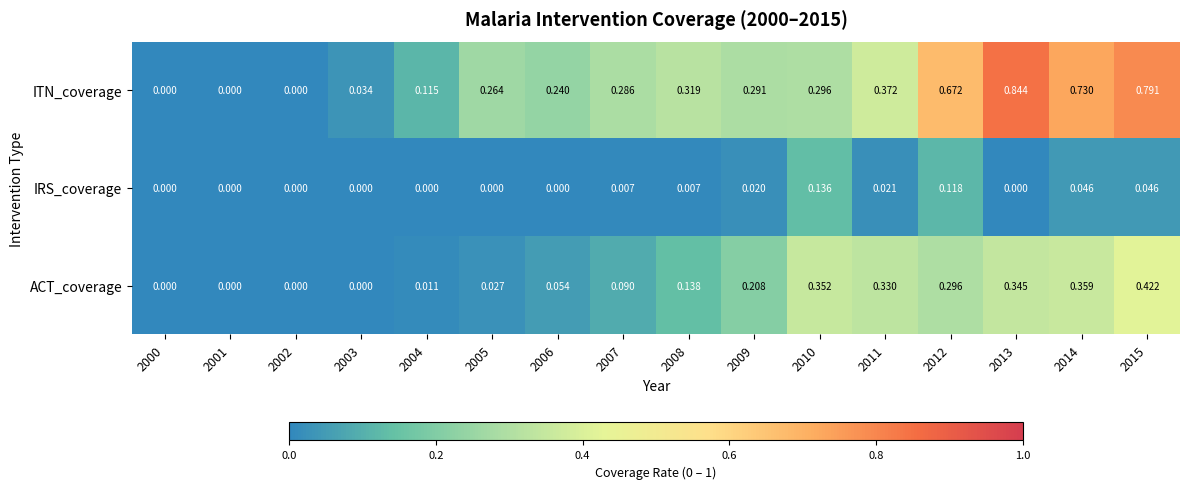

Which series changed the most between 2001 and 2013?

ITN_coverage